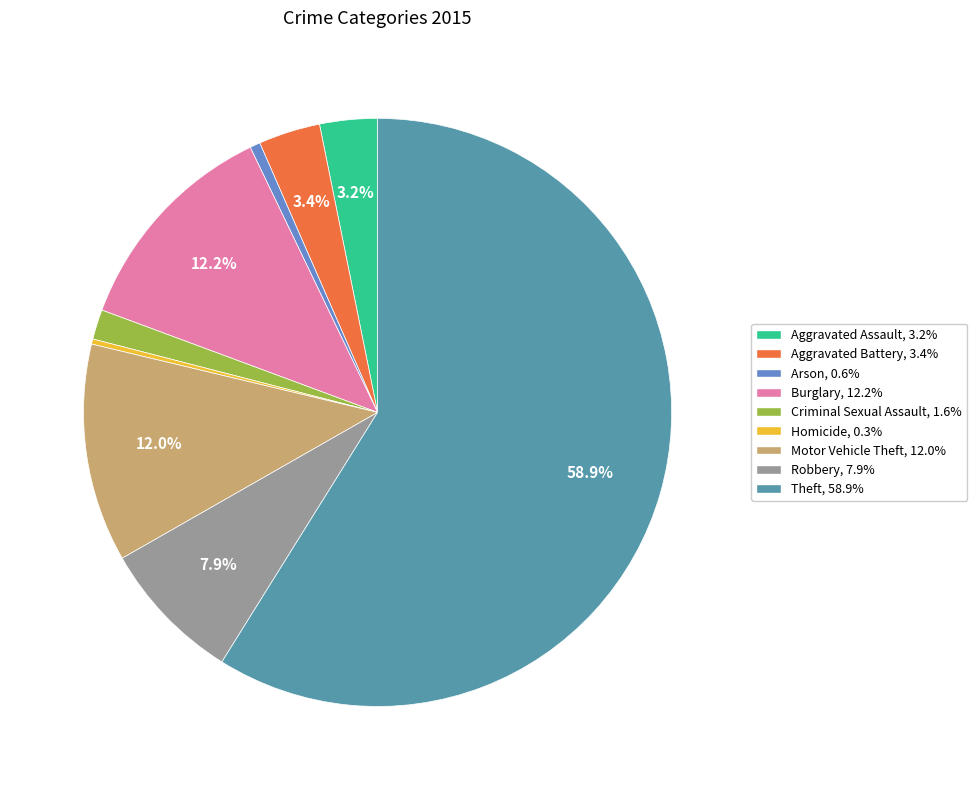

True or false: Theft accounts for 59% of the total.

True